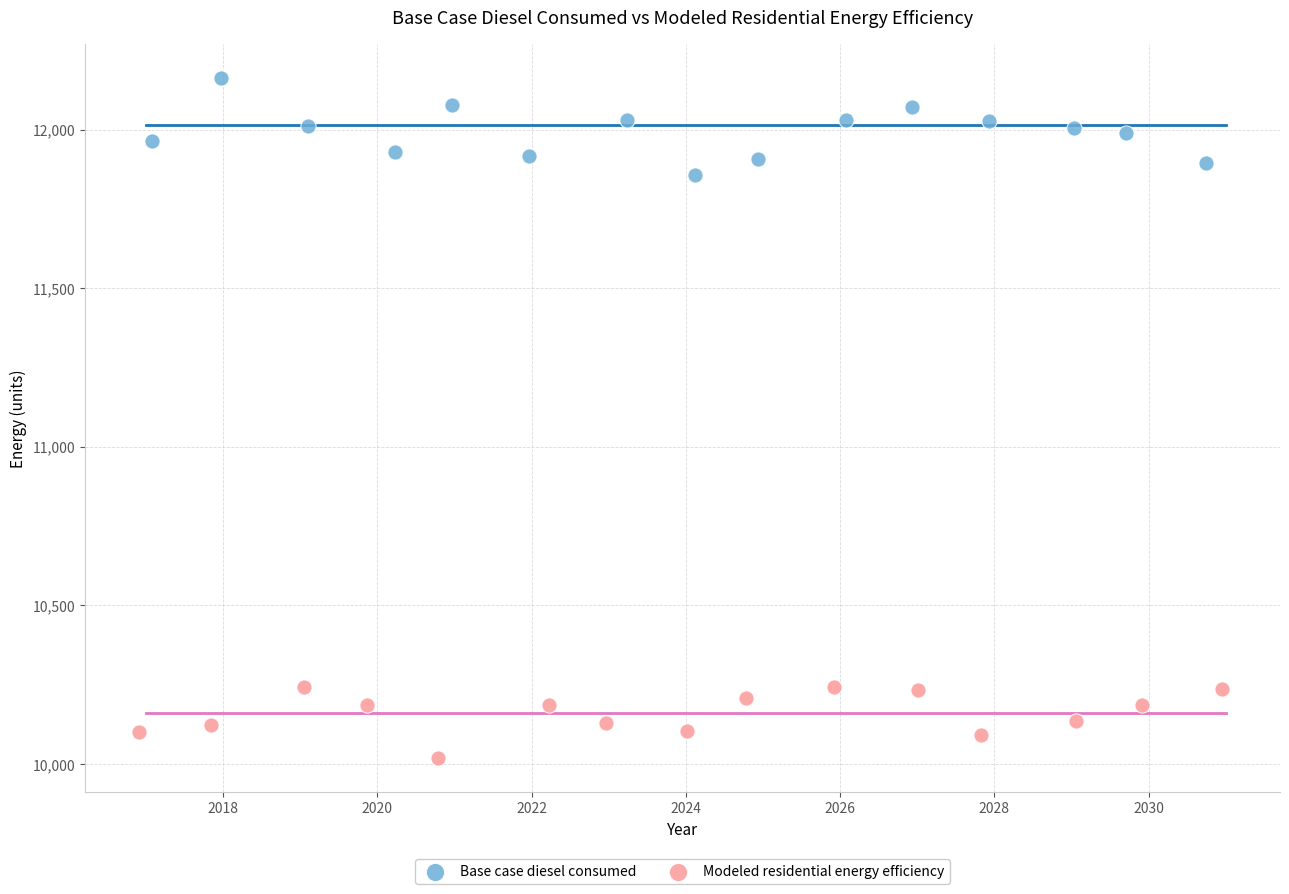

What are all the series names shown in the legend?

Base case diesel consumed, Modeled residential energy efficiency